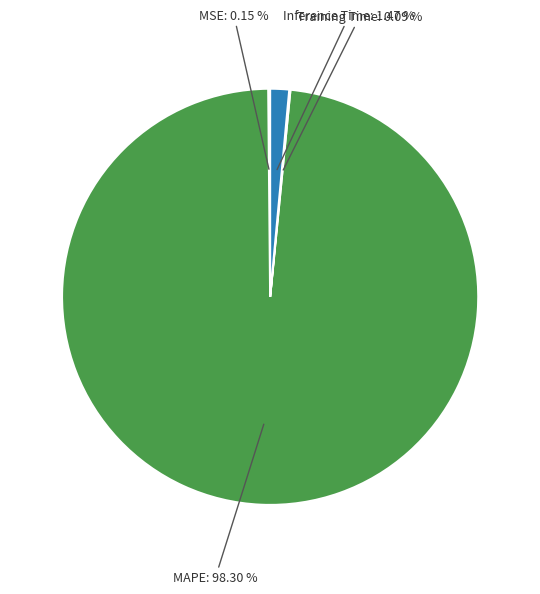

What percentage is the MAPE slice, to the nearest percent?

98%